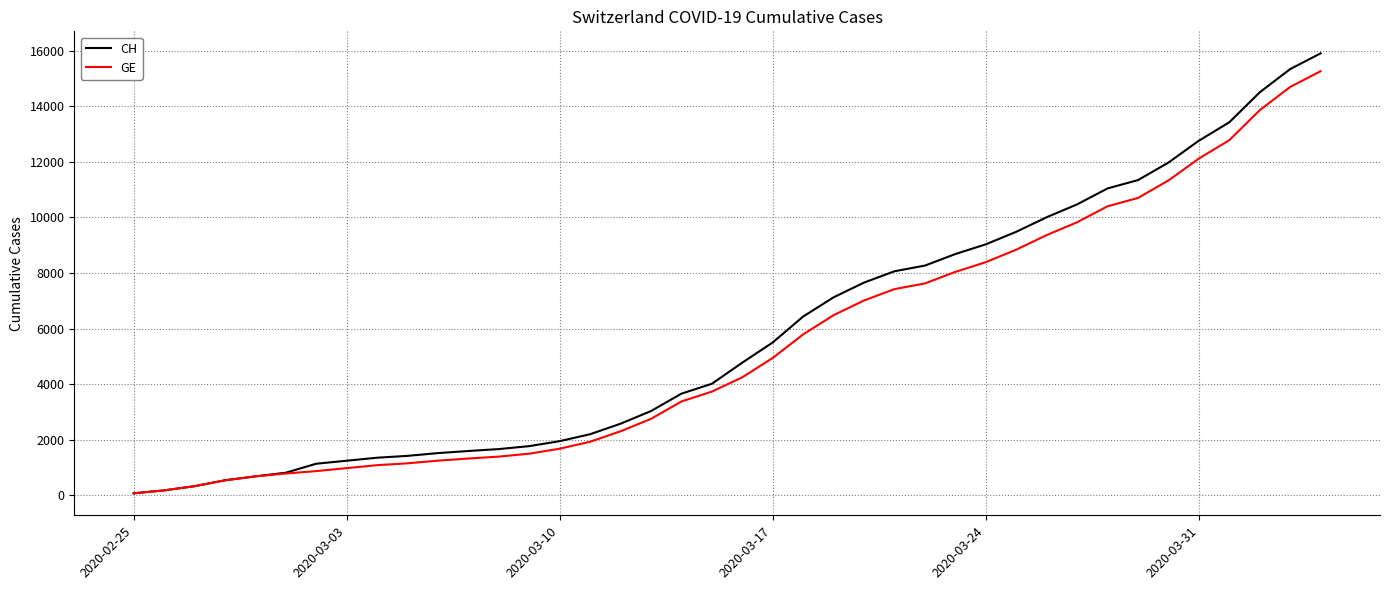

What is the sum of all GE values?

217014